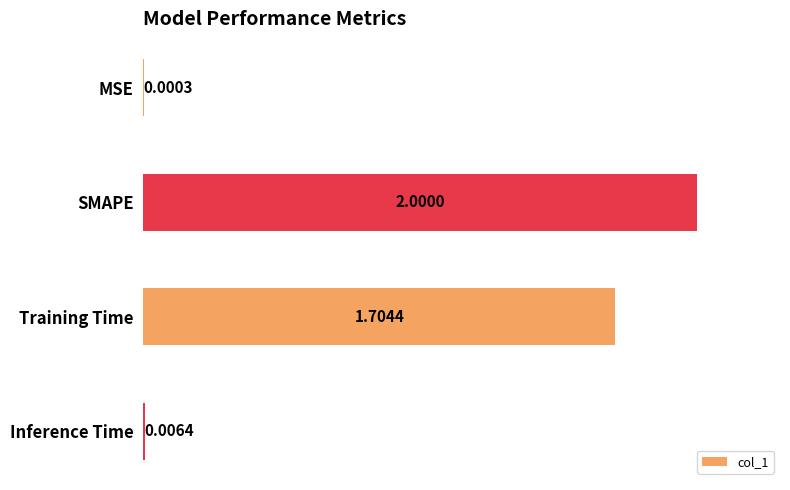

What is the sum of all values?

3.7